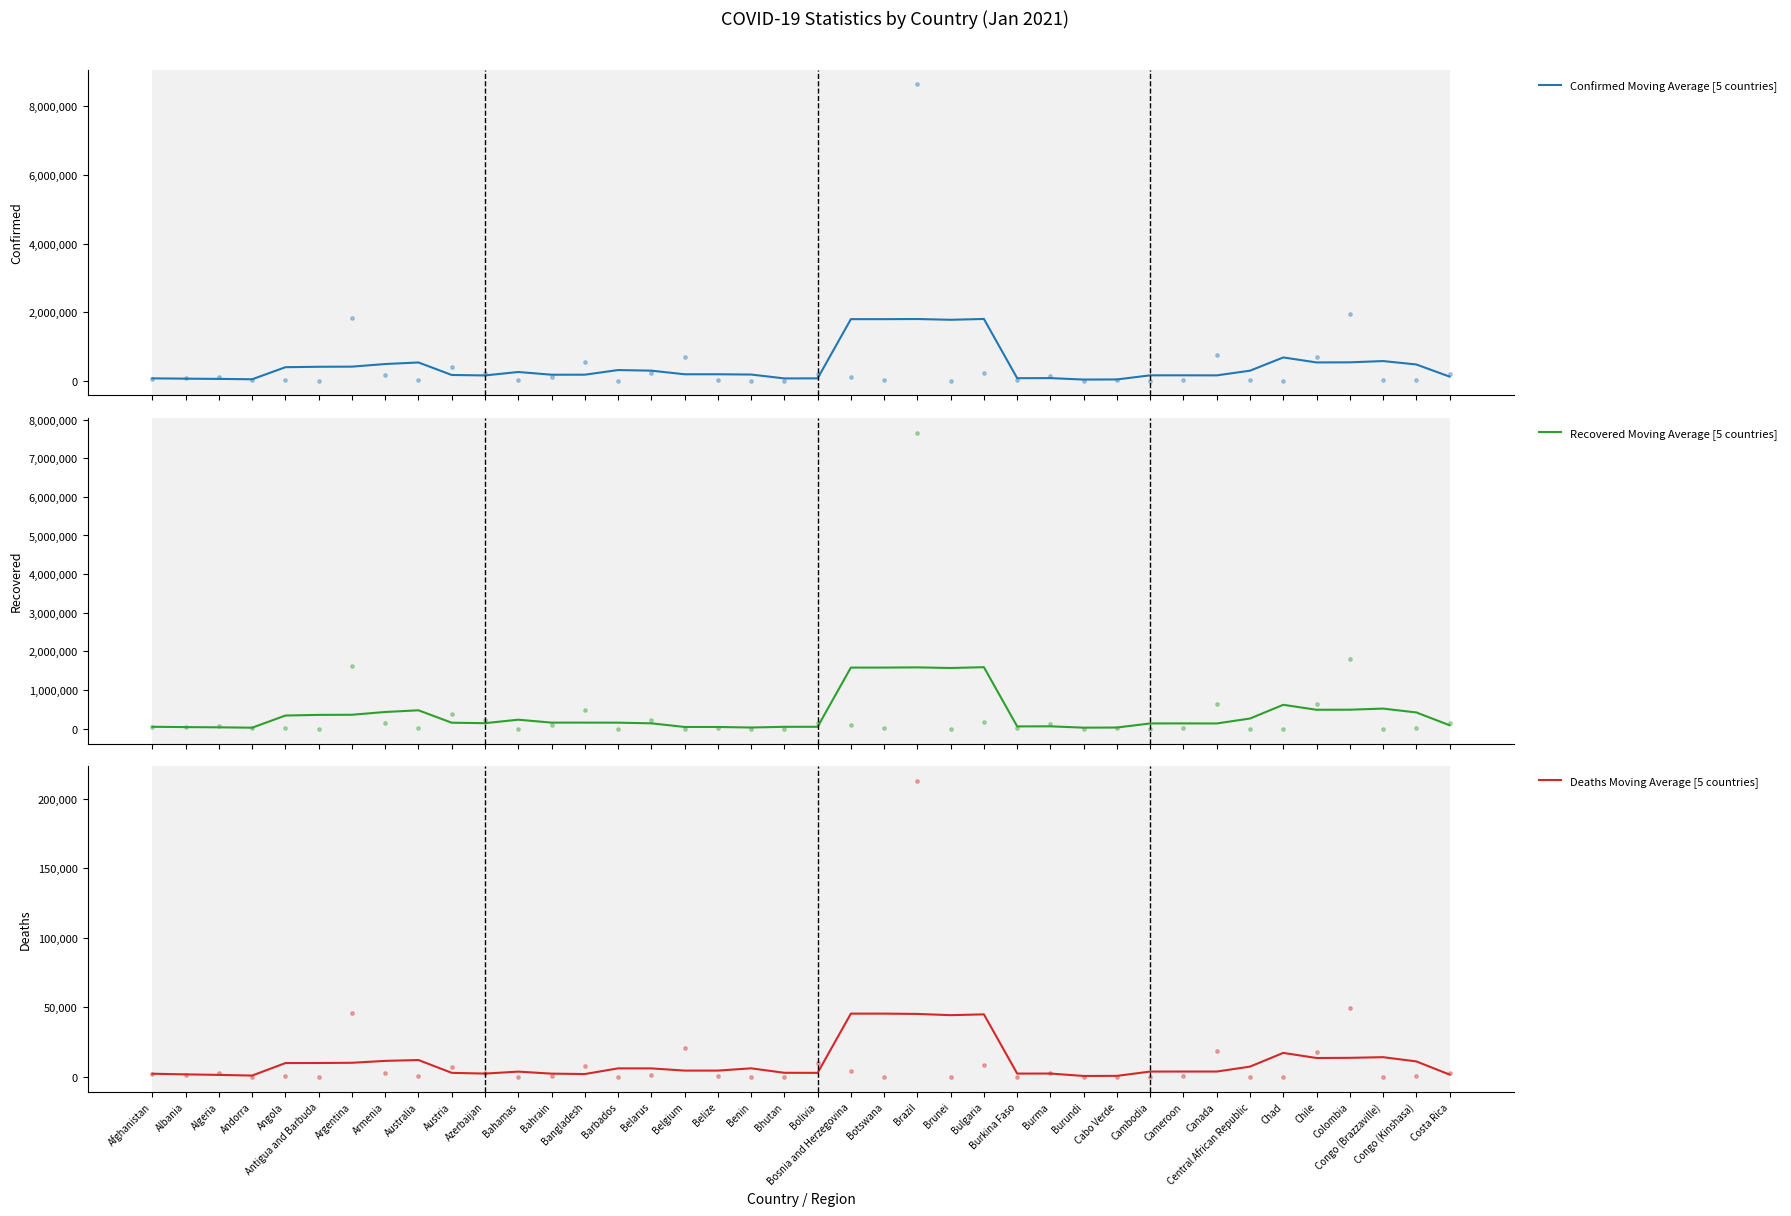

At how many categories does at least one series exceed 20480?

40